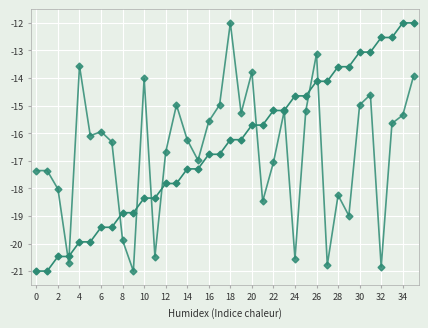

How many categories are shown in the chart?

36